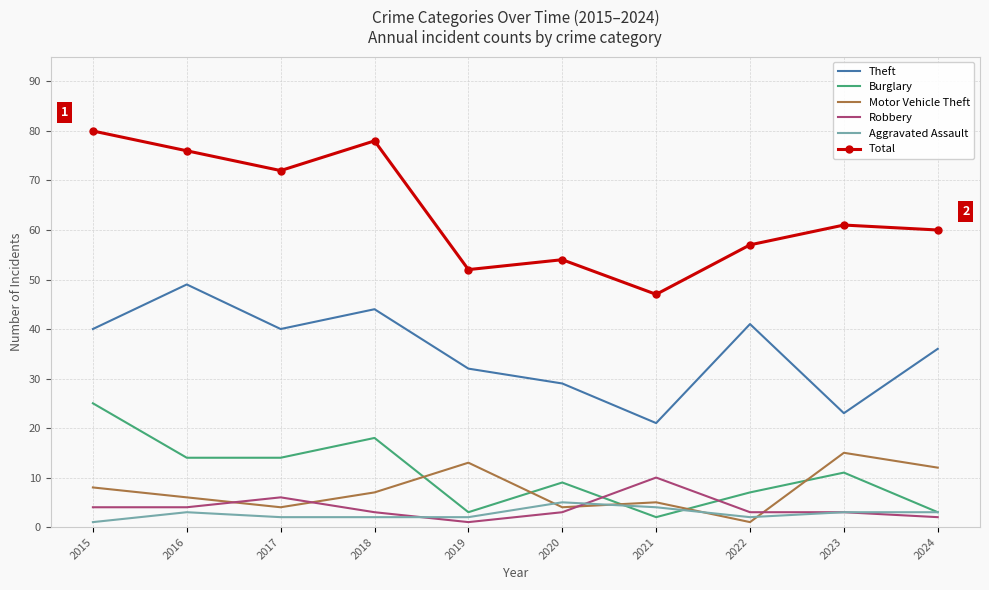

At which category is the sum across all series the highest?

2015